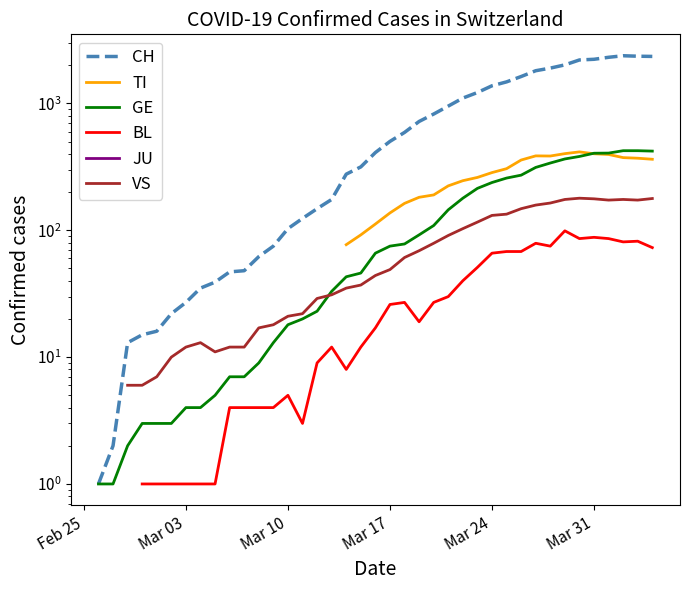

How many lines are shown in the chart?

6